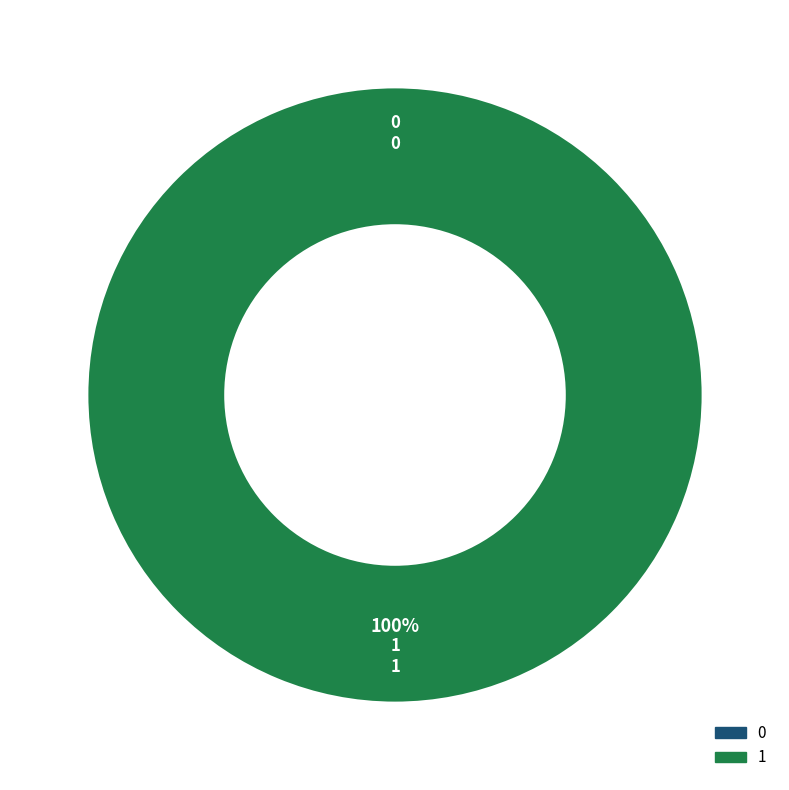

How many slices are in this pie chart?

2